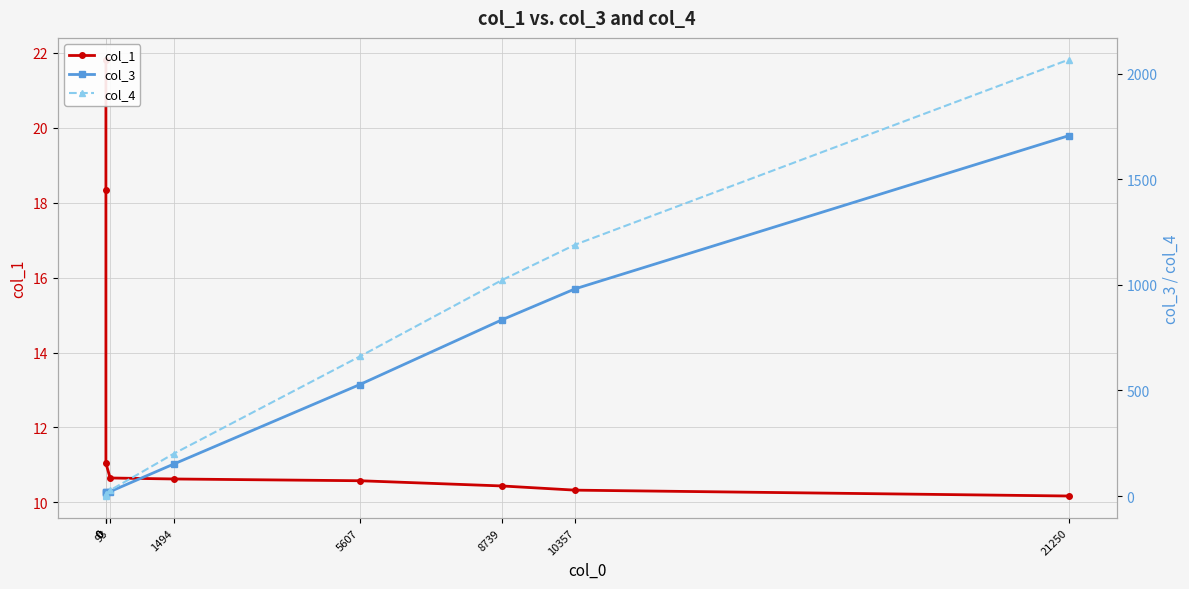

Is this an area chart (filled region under the line)?

No